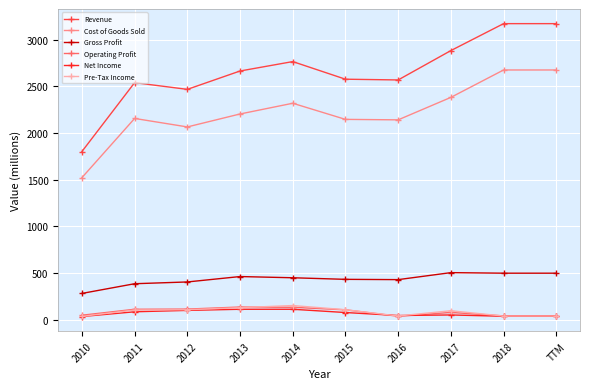

What is the approximate value of Cost of Goods Sold at 2011?

2157